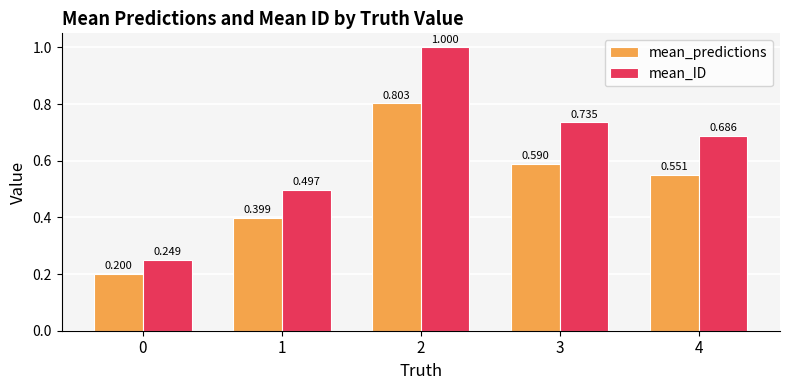

Which series has the largest total across all categories?

mean_ID